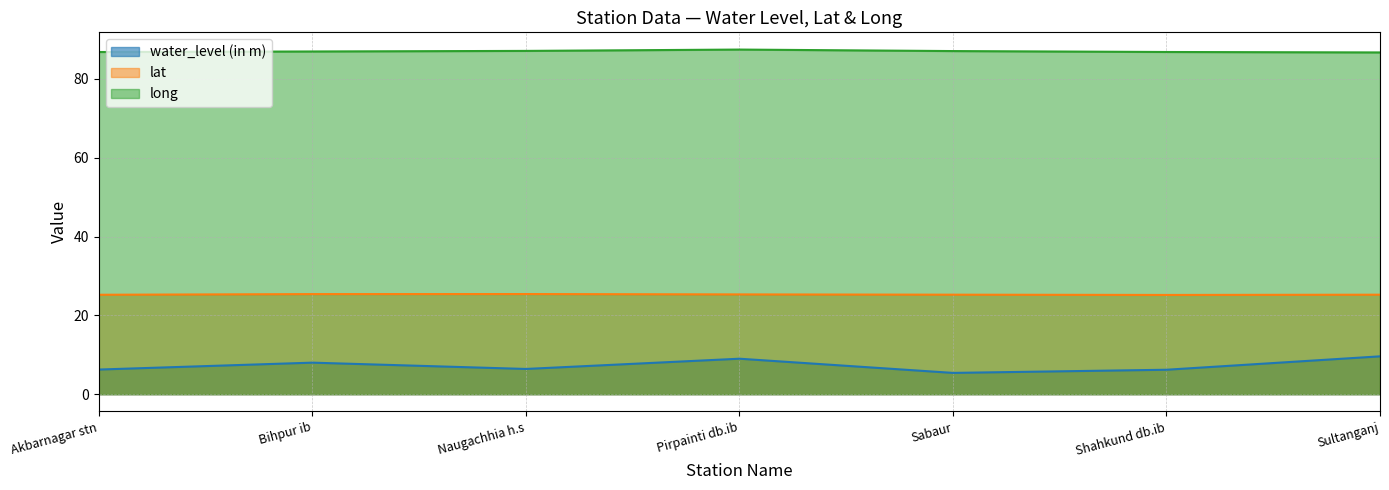

The value of lat at Naugachhia h.s is 37.0. True or false?

False